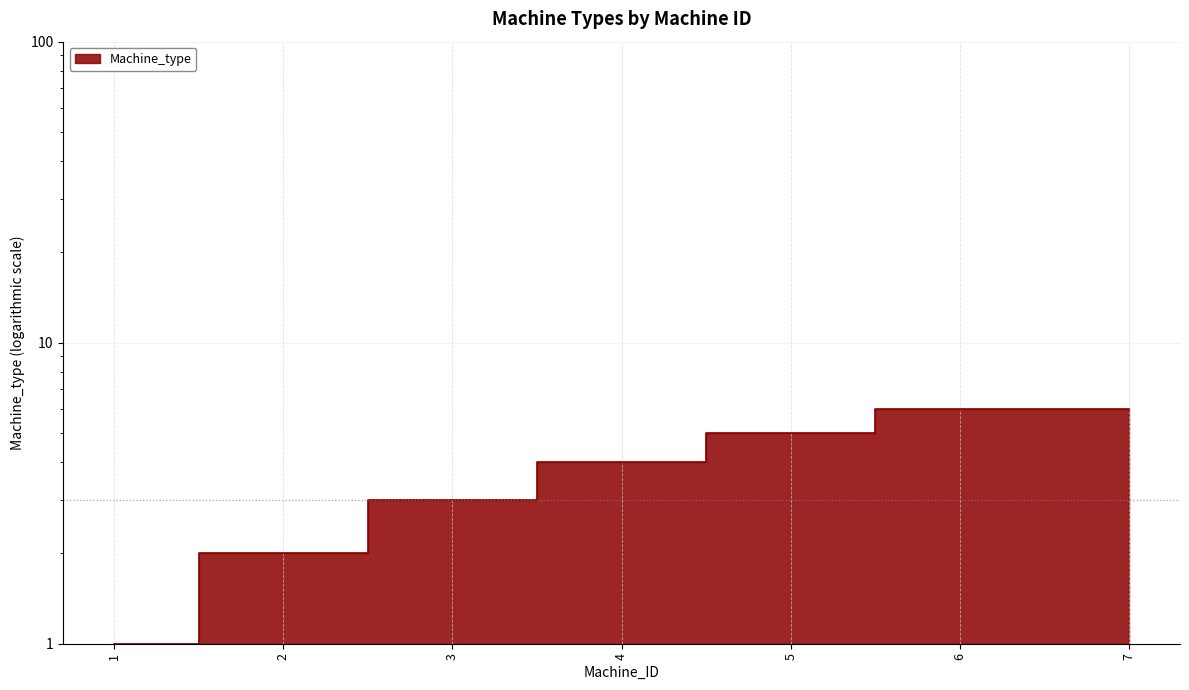

The value at 3 is 1. True or false?

False